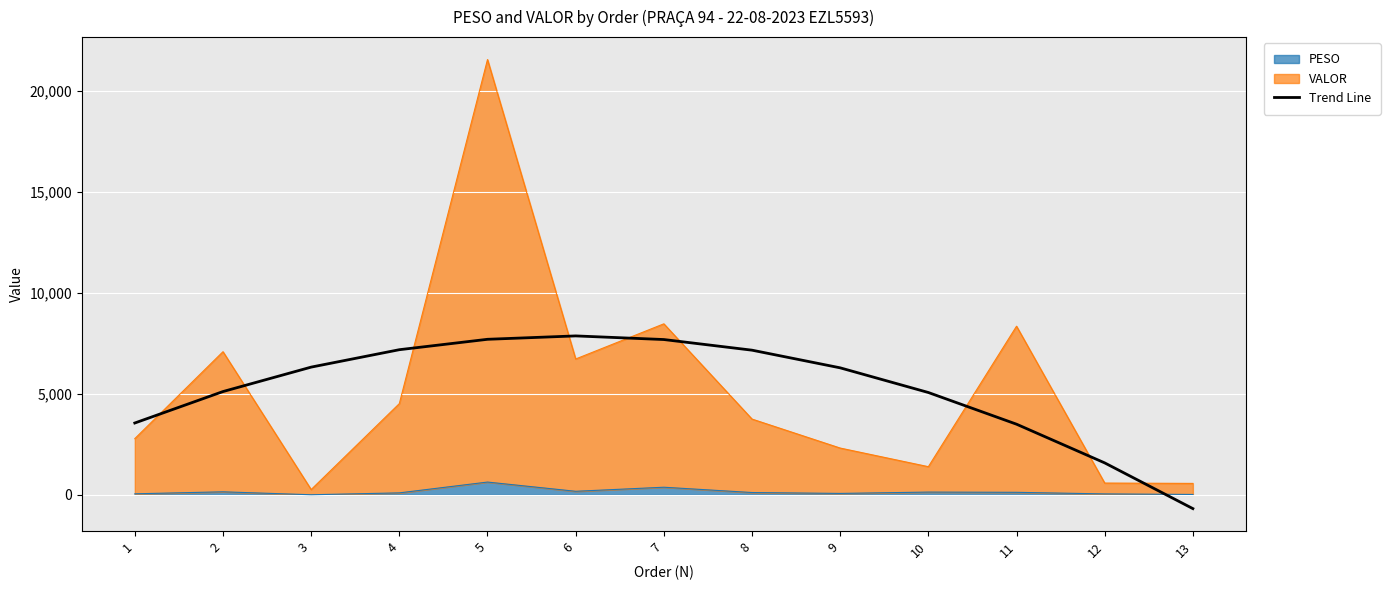

Where is the data nearest to the value 3594?

1